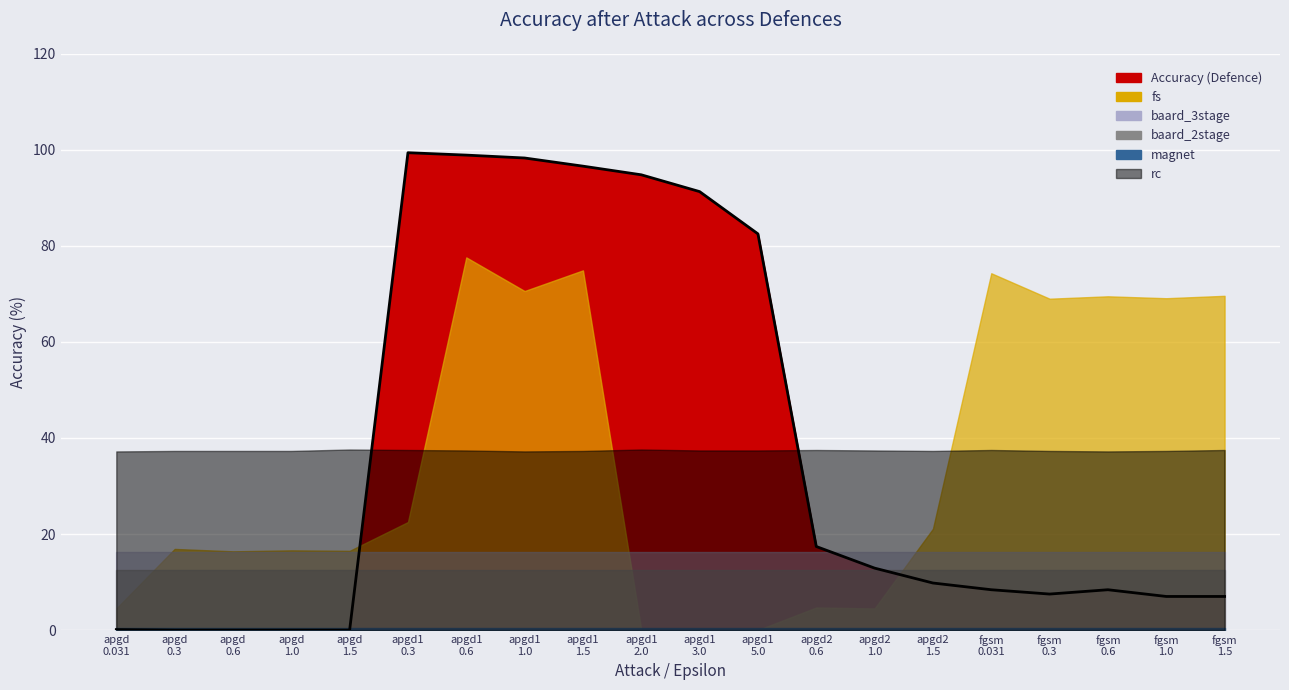

Reading right to left, what are all the values shown in this chart?

7.0	7.0	8.4	7.5	8.4	9.8	12.9	17.4	82.5	91.3	94.8	96.6	98.3	98.9	99.4	0.0	0.0	0.0	0.0	0.1